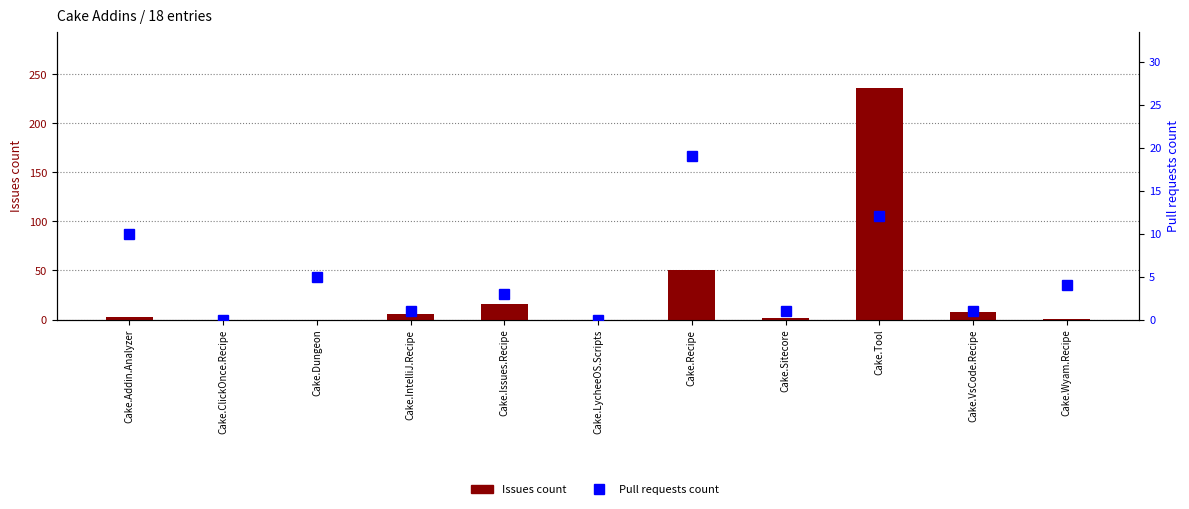

Is it true that Pull requests count equals 4 at Cake.Tool?

False